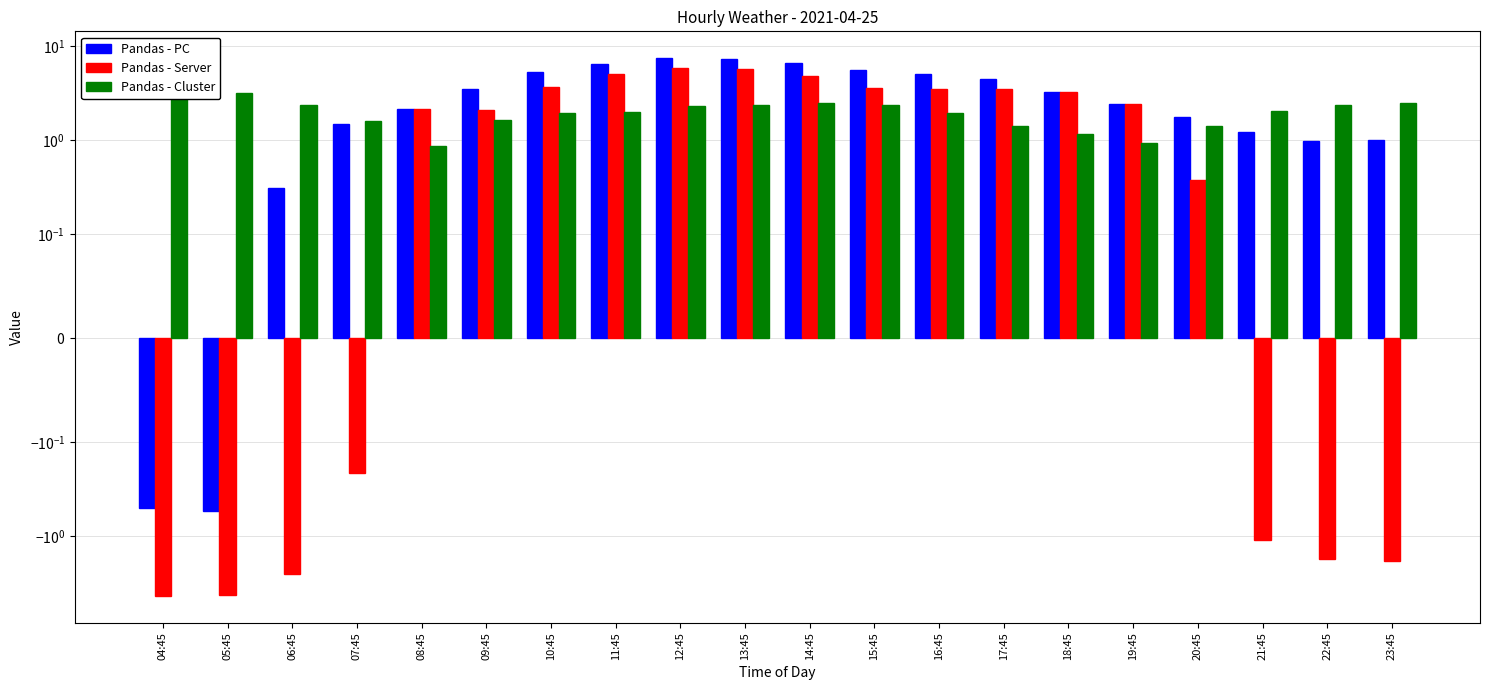

Rank the series by their average value, from lowest to highest.

apparentTemperature, windSpeed, temperature